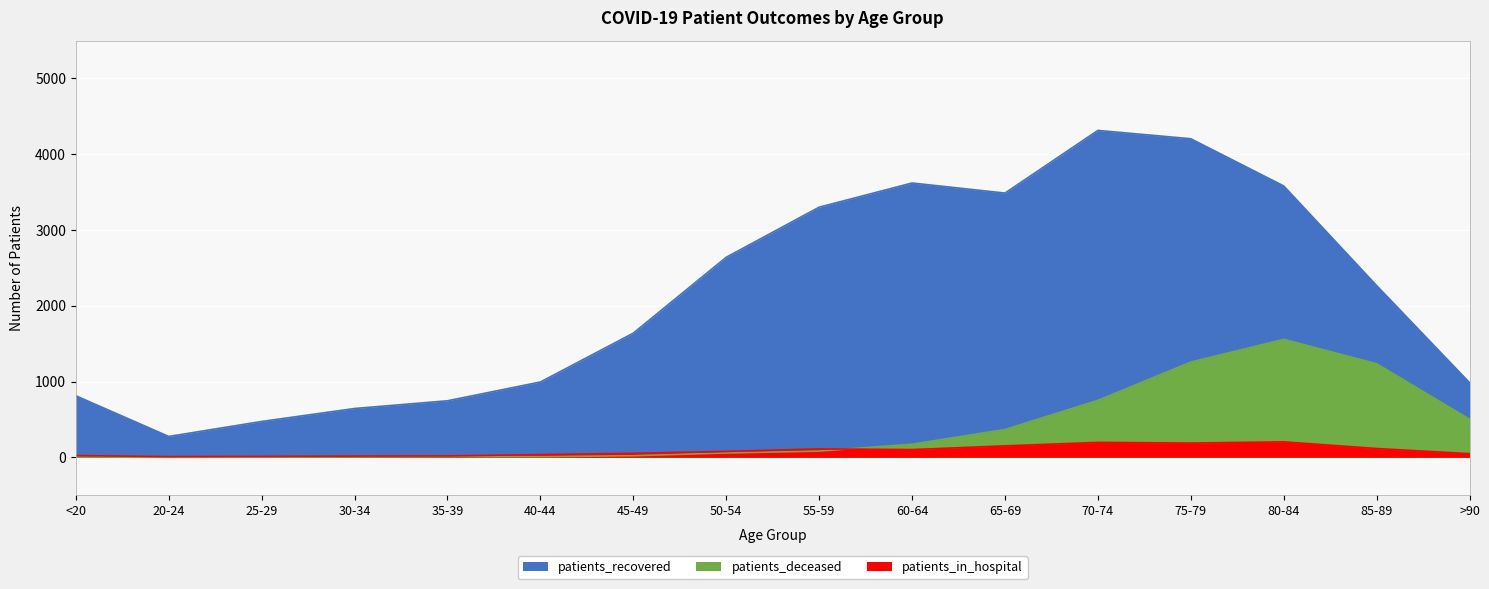

True or false: patients_recovered has more than 0 points higher than both neighbors.

True